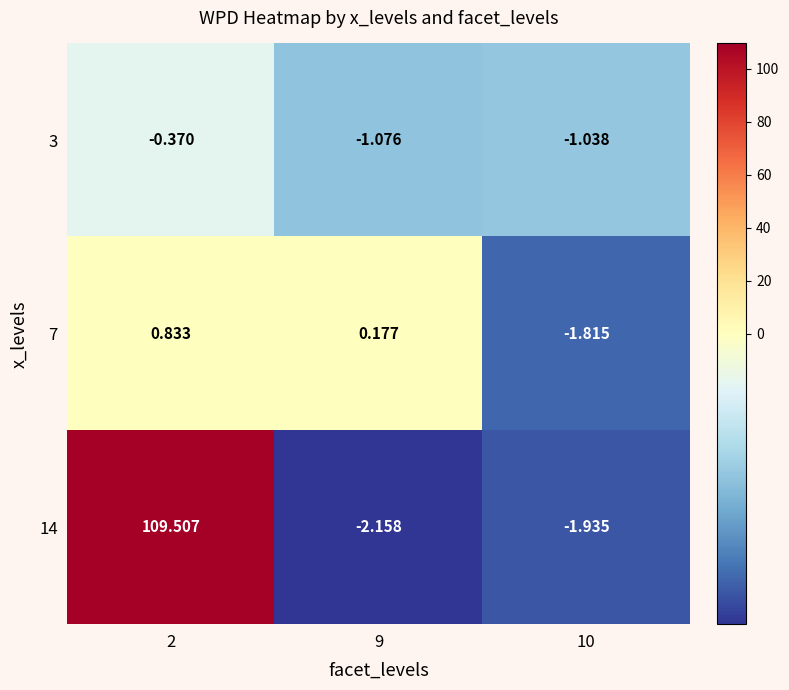

What is the total value across all series at 2?

110.0